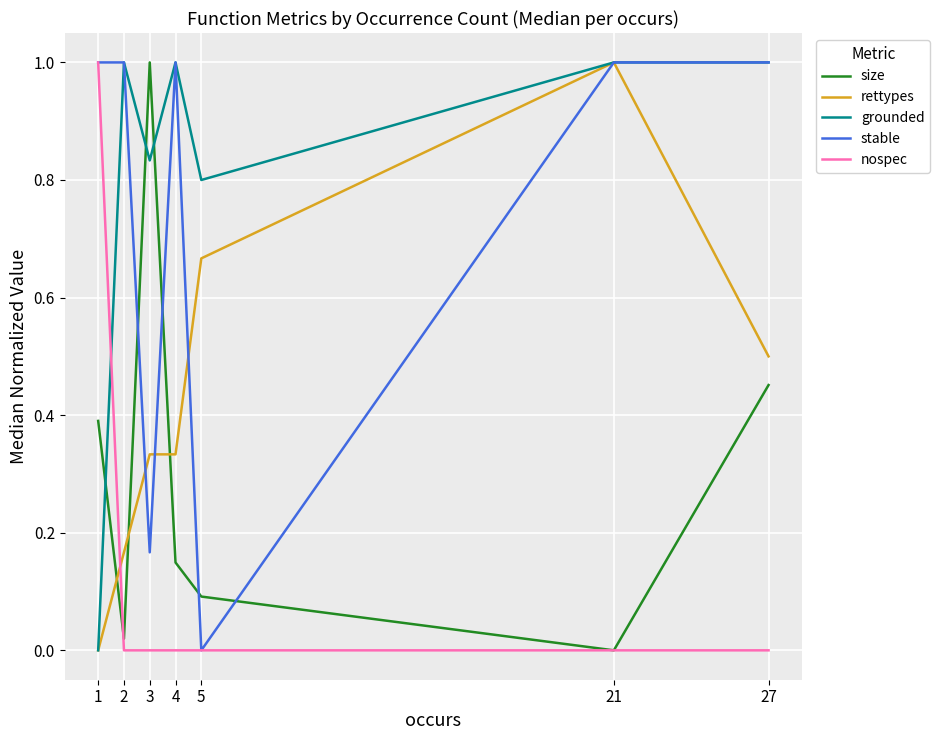

What is the difference between the highest and lowest values at 1?

1.0